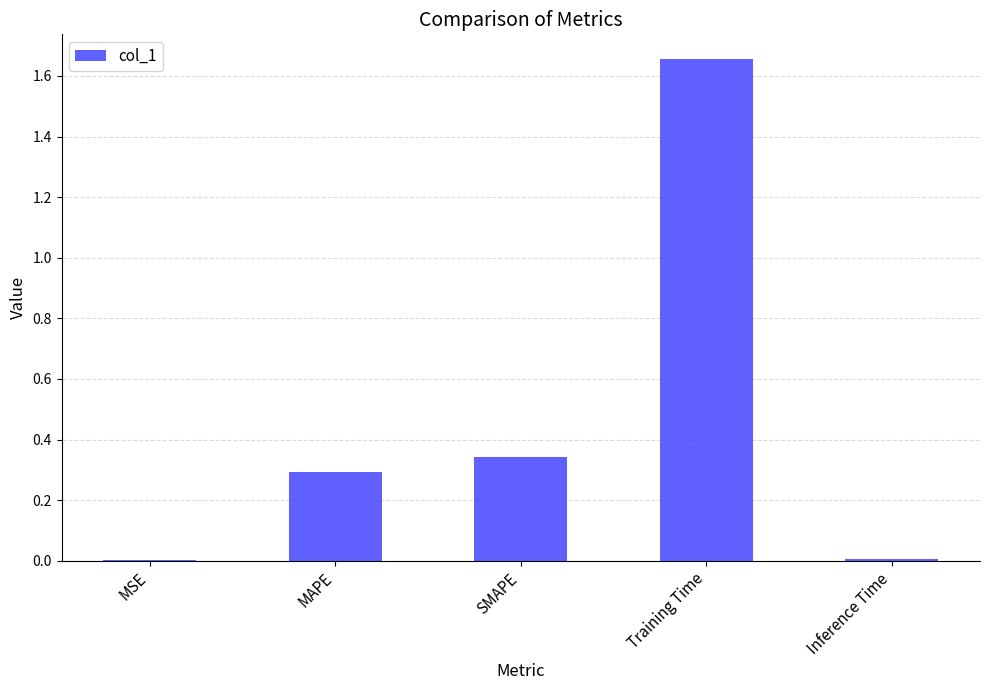

Which label corresponds to the largest value in the chart?

Training Time